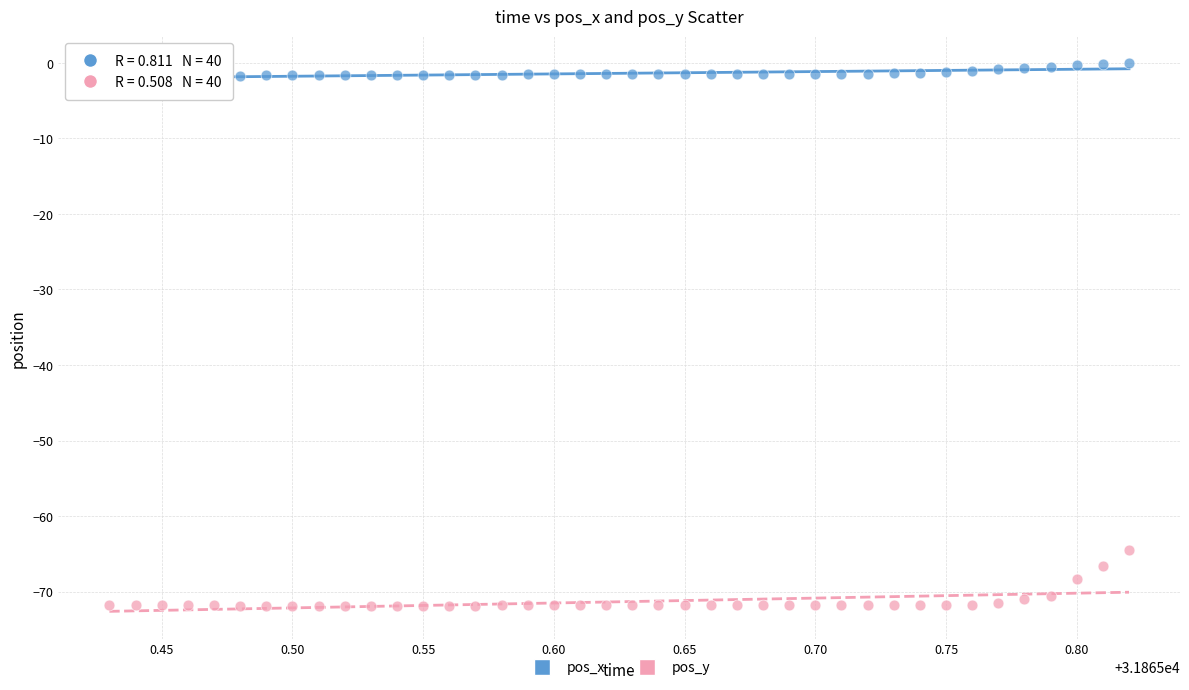

Which series contains the lowest Y value?

pos_y